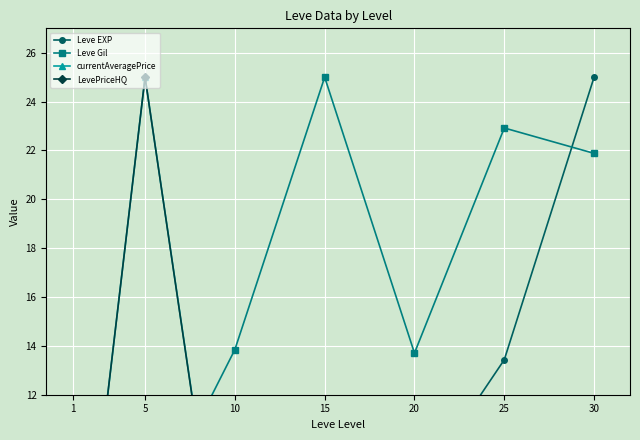

The value of Leve Gil at 5 is 6.6. True or false?

True